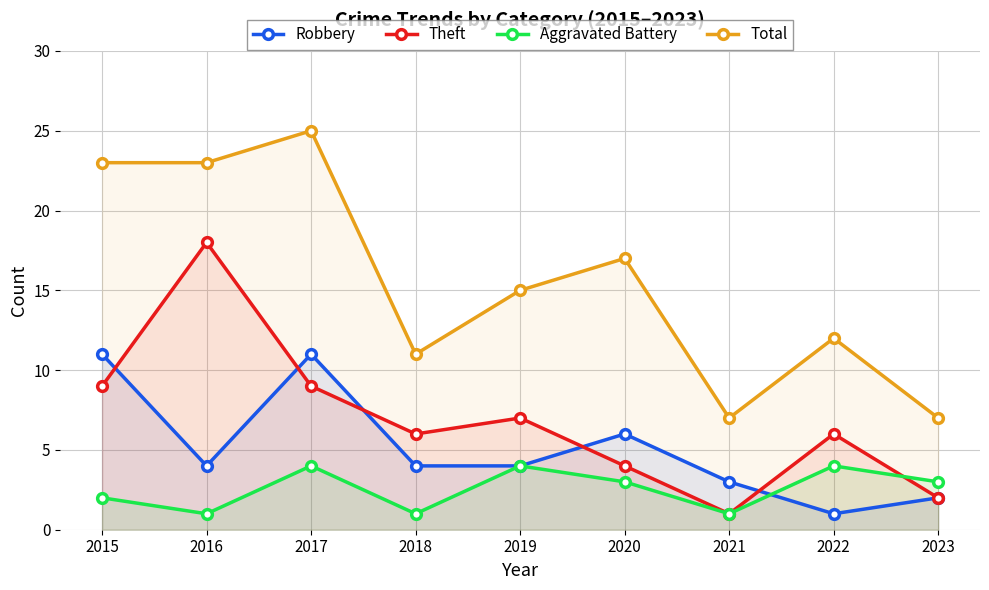

Which series changed the most between 2020 and 2021?

Total